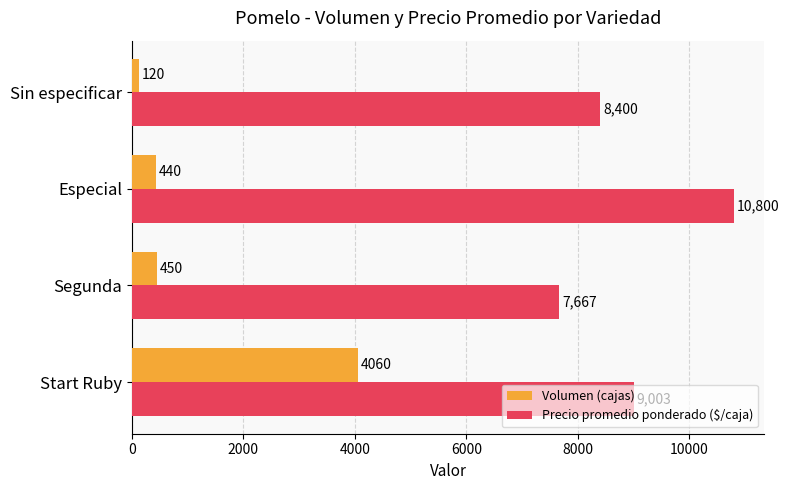

Which series changed the most between Start Ruby and Segunda?

Volumen (cajas)